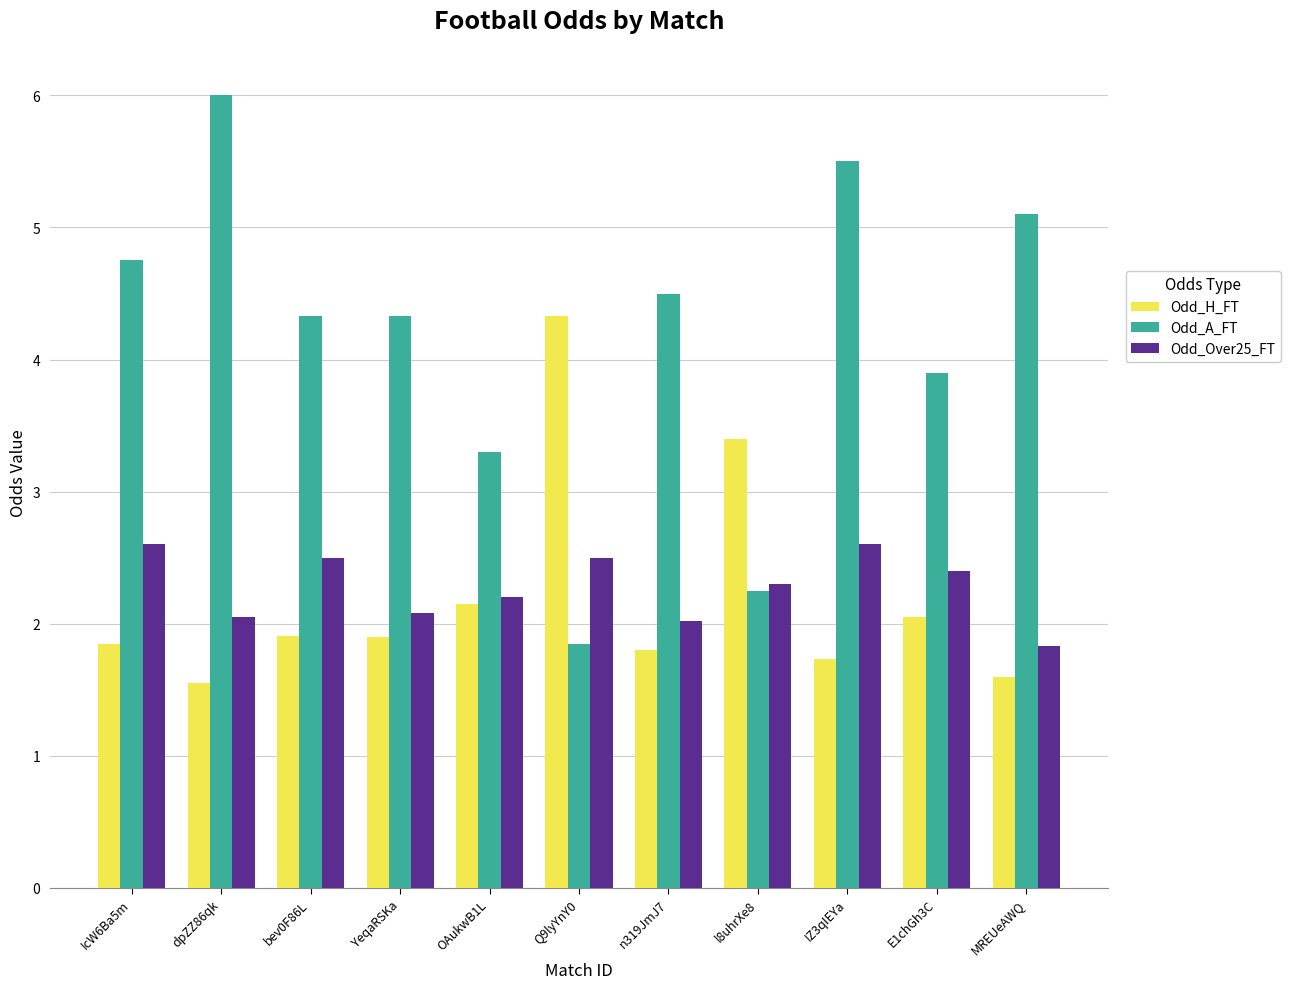

Which series has the largest total across all categories?

Odd_A_FT